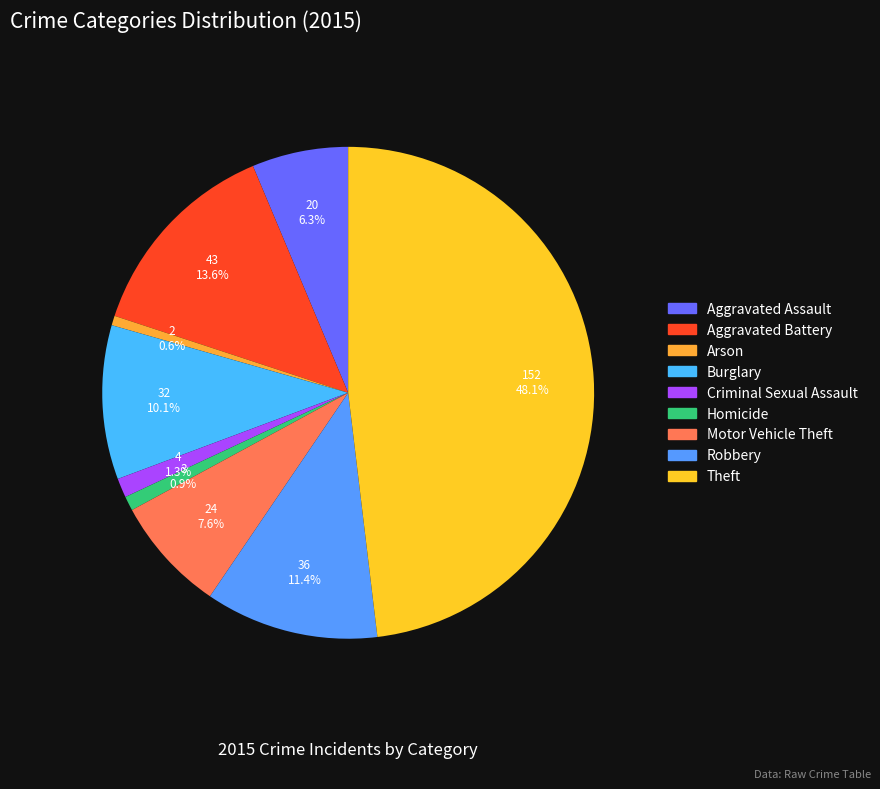

Count the number of slices in the pie.

9